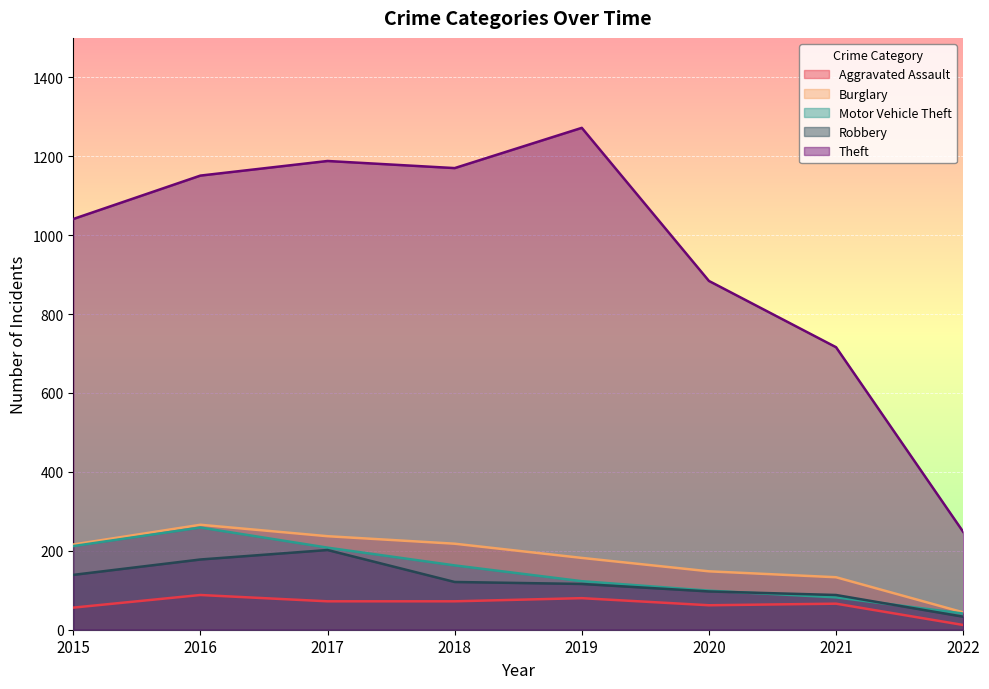

True or false: Theft and Motor Vehicle Theft cross at least once.

False